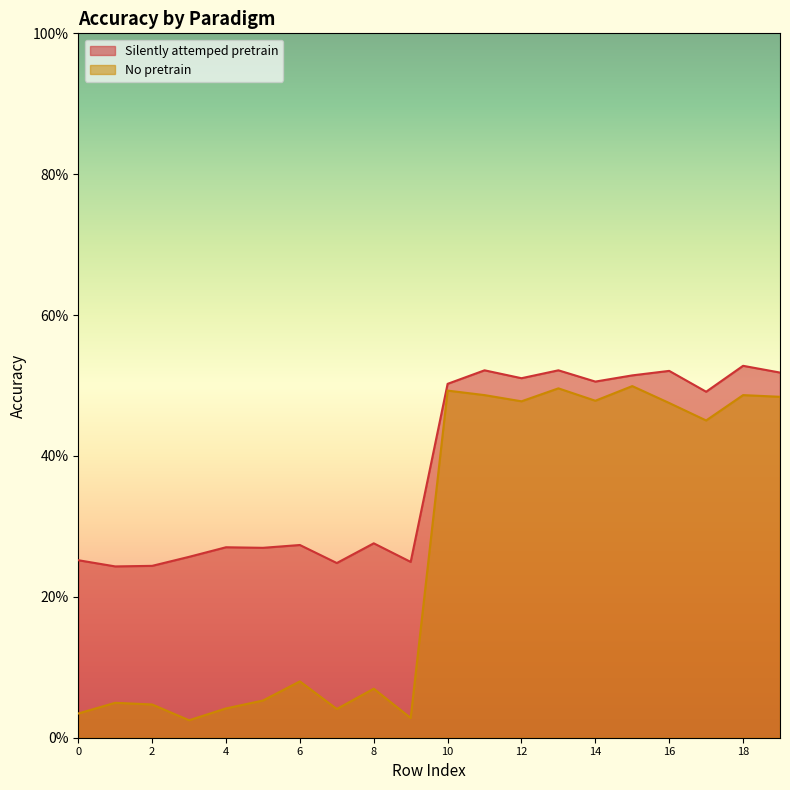

Which series changed the most between 4 and 19?

No pretrain